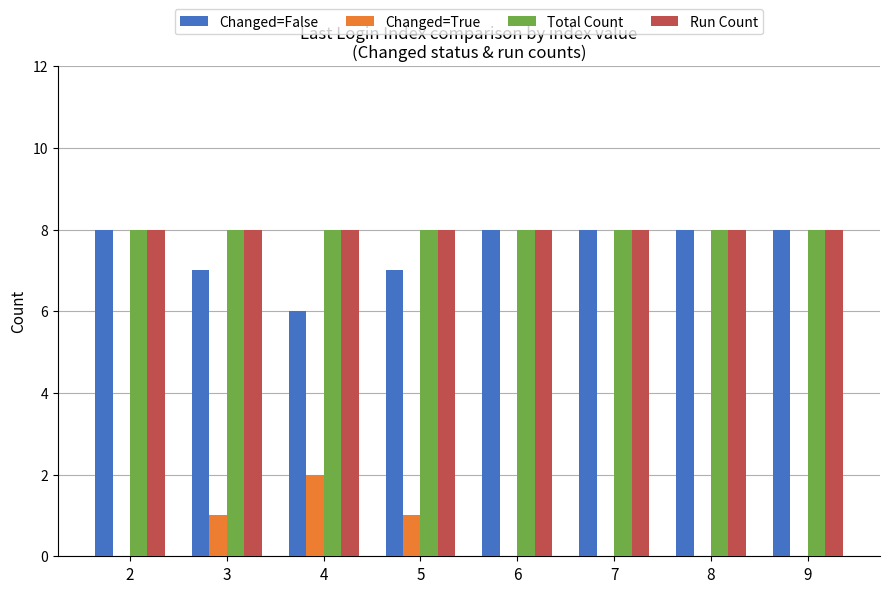

Read the Run Count value at 4.

8